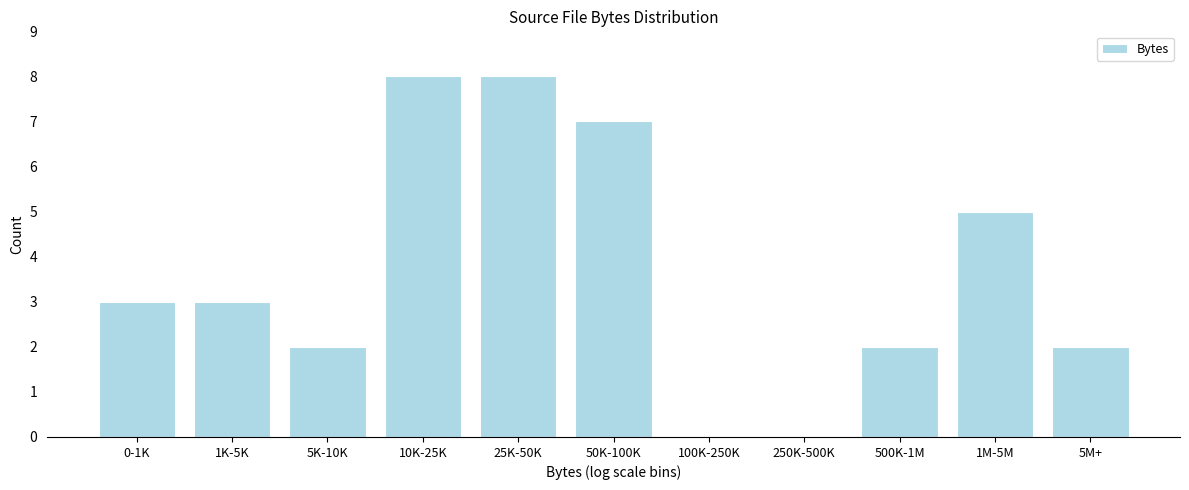

Reading left to right, transcribe all the data shown in this chart.

0-1K=3	1K-5K=3	5K-10K=2	10K-25K=8	25K-50K=8	50K-100K=7	100K-250K=0	250K-500K=0	500K-1M=2	1M-5M=5	5M+=2